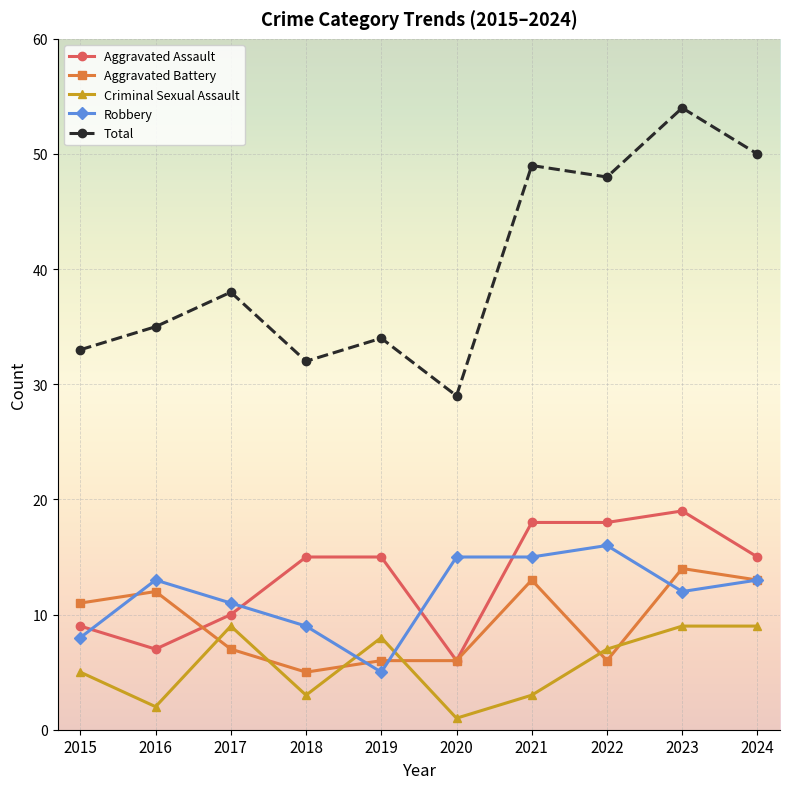

Rank the series at 2022 from highest to lowest value.

Total, Aggravated Assault, Robbery, Criminal Sexual Assault, Aggravated Battery